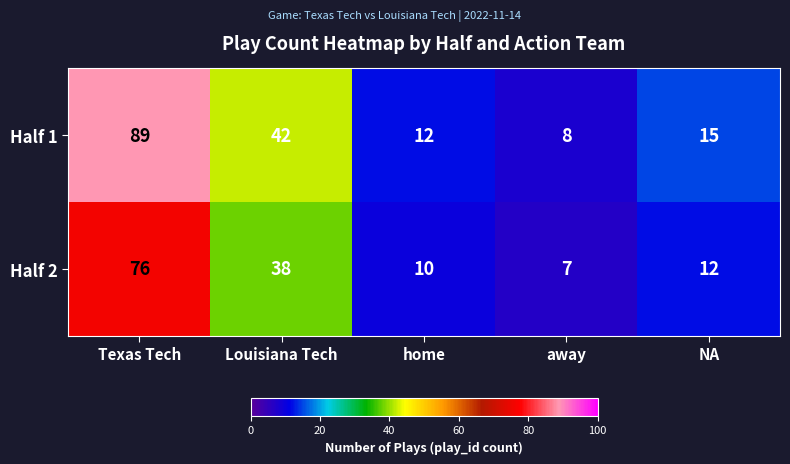

Which series has the largest total across all categories?

Half 1